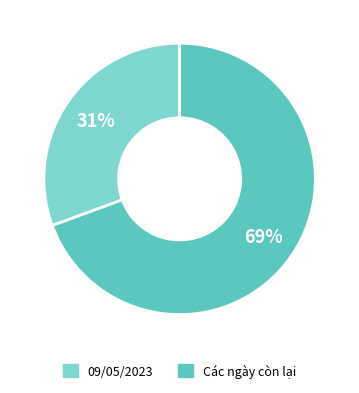

To the nearest percent, what is the average slice percentage?

50%